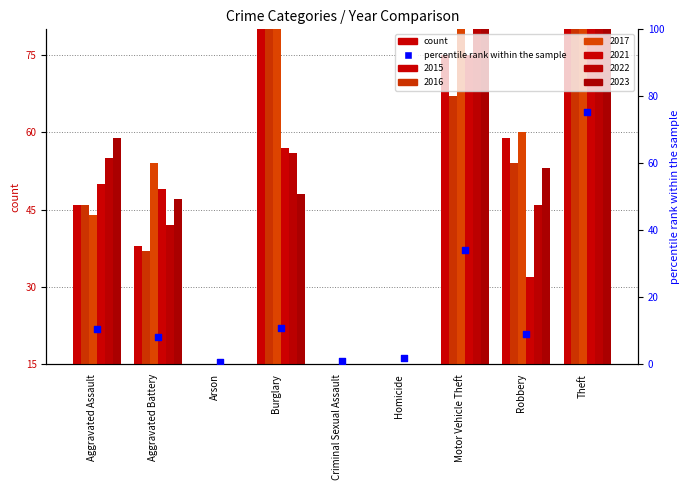

What is the change in value from Criminal Sexual Assault to Motor Vehicle Theft?

+33.0